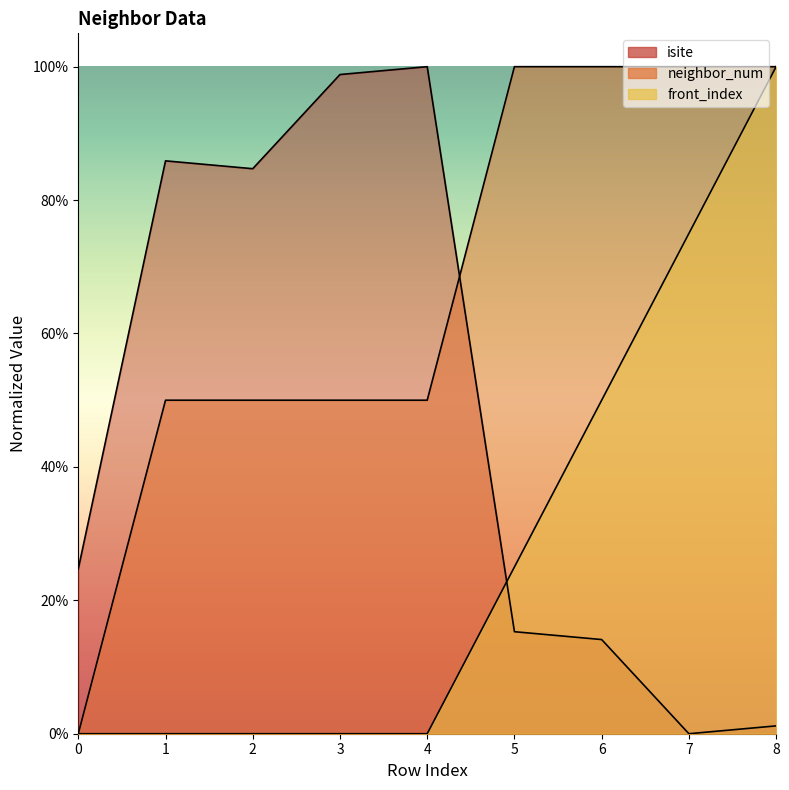

Is it true that neighbor_num equals 100.0 at 8?

True